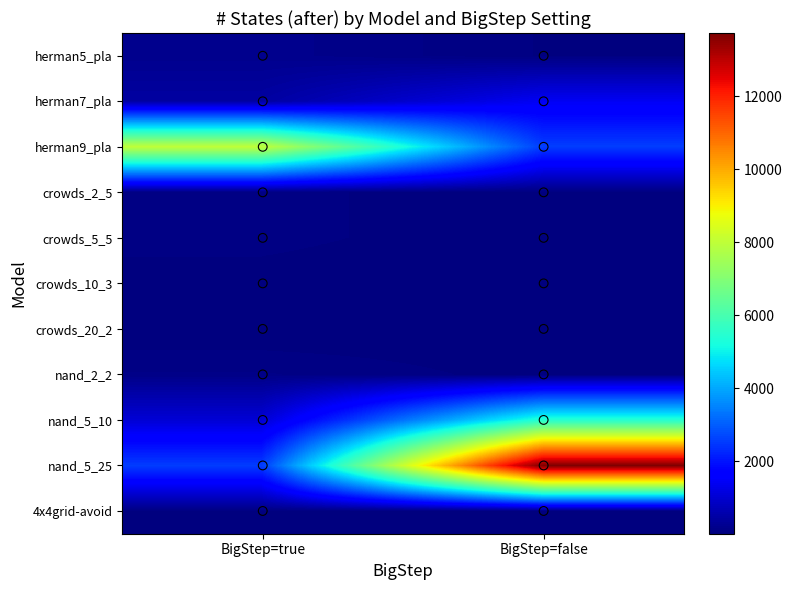

Which series has the largest range (max minus min)?

nand_5_25